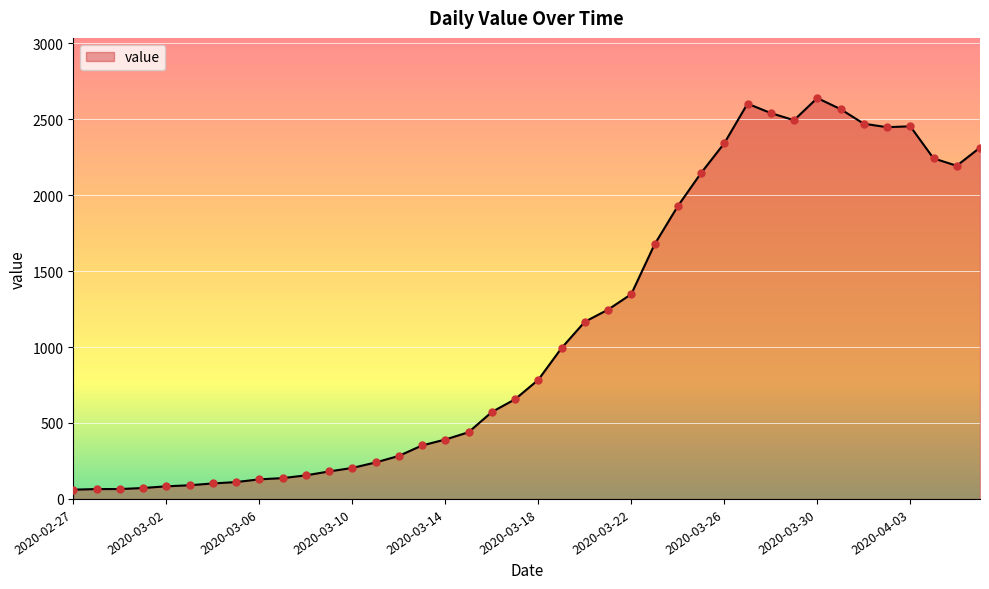

What is the maximum value shown in the chart?

2639